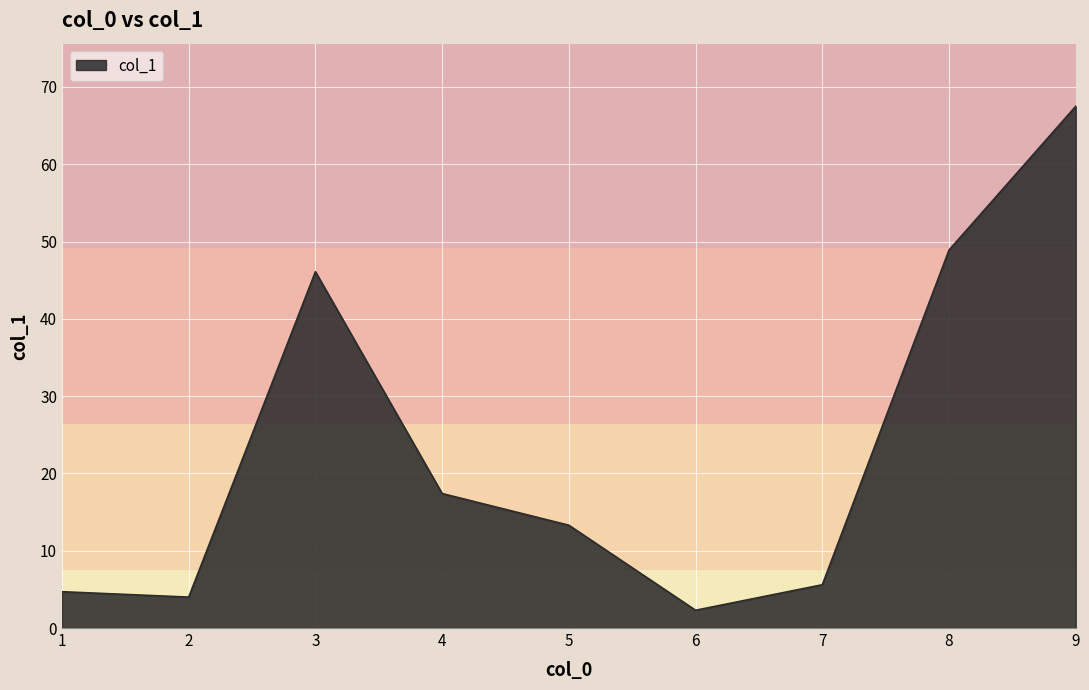

The value at 5 is 13.3. True or false?

True